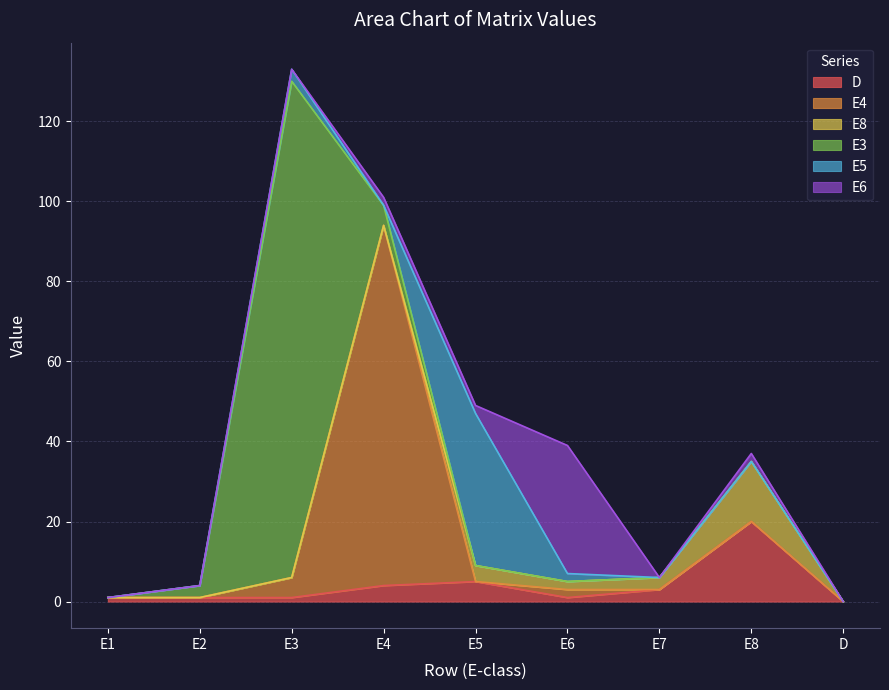

Is it true that E3 equals 45 at E3?

False